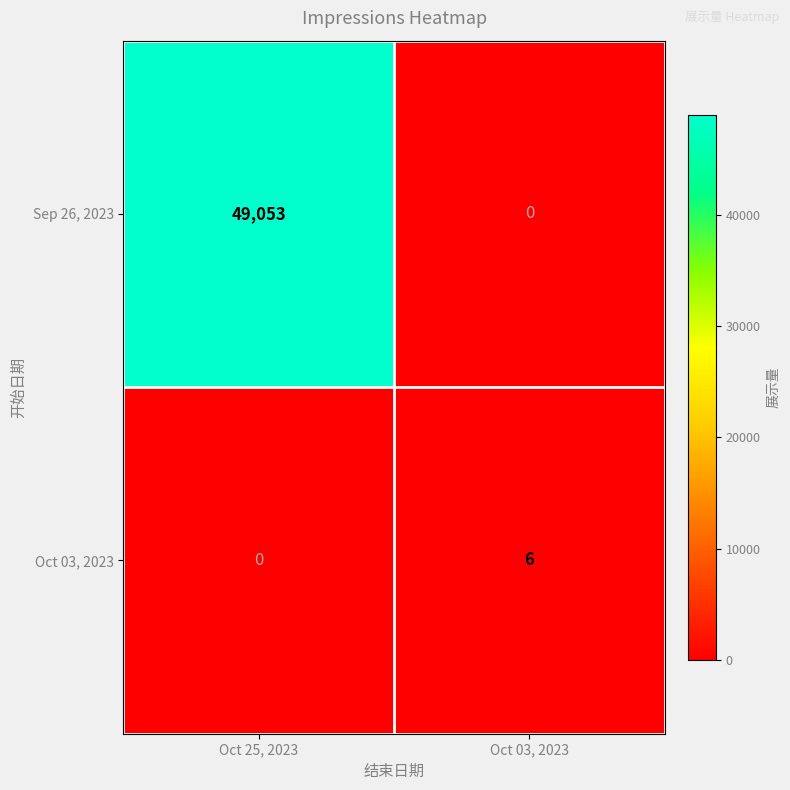

At which label is Oct 03, 2023 closest to 3?

Oct 25, 2023